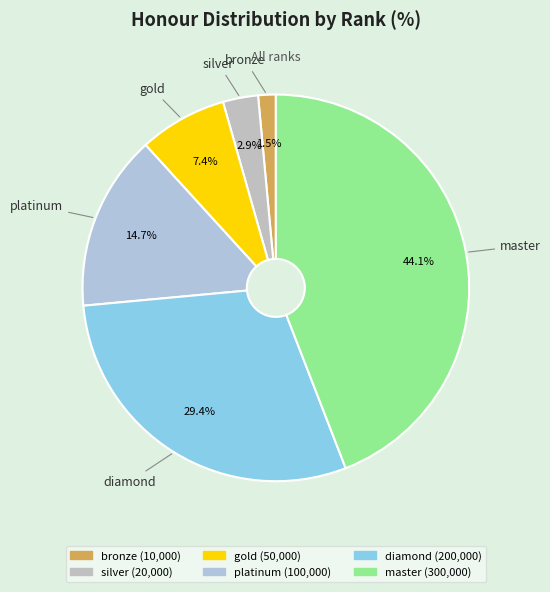

Which category has the biggest portion of the pie?

master